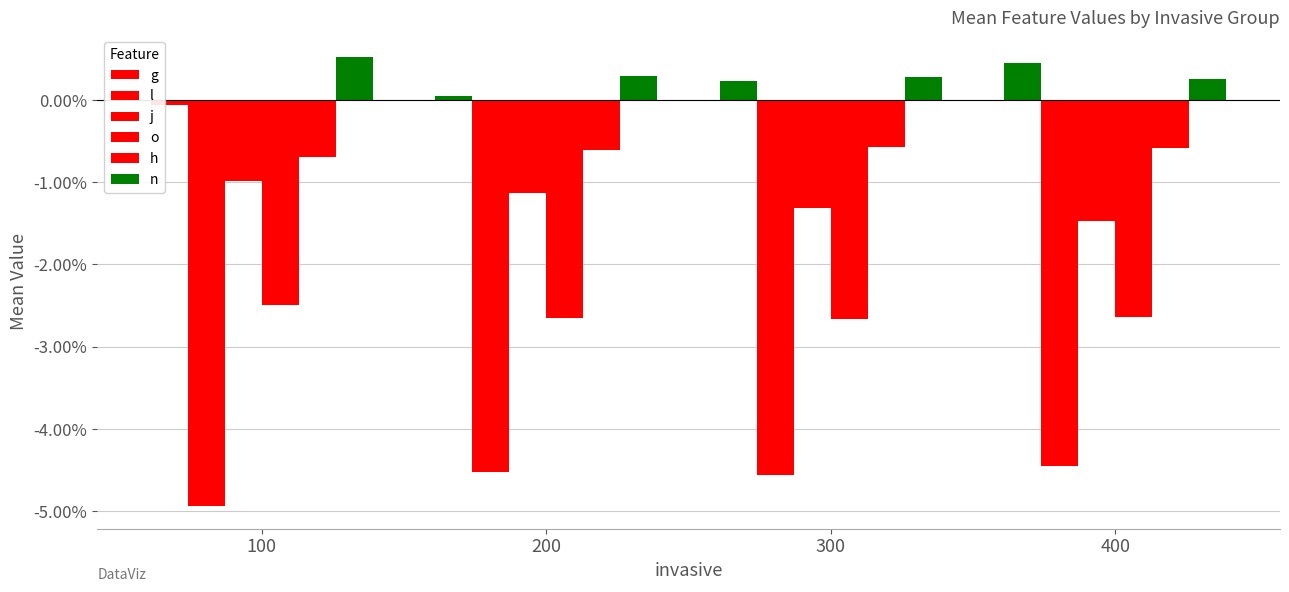

The value of h at 400 is -0.0. True or false?

False